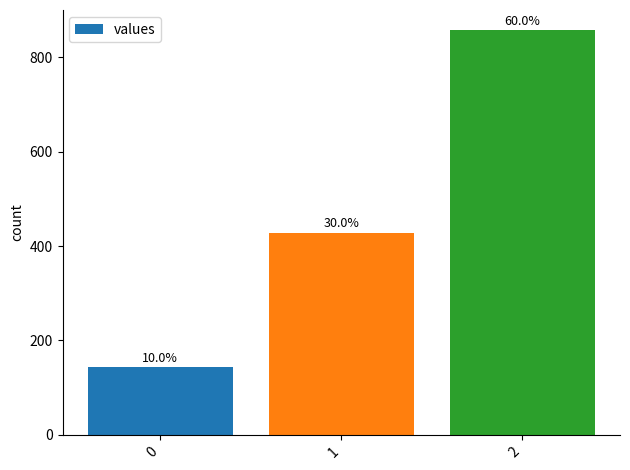

What is the sum of the values at 1 and 2?

1285.7